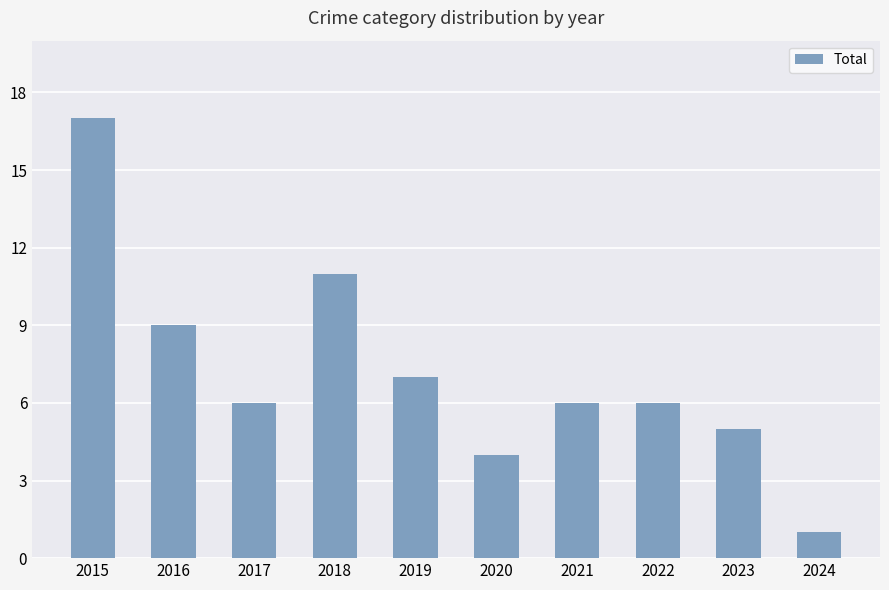

What is the change in value from 2017 to 2023?

-1